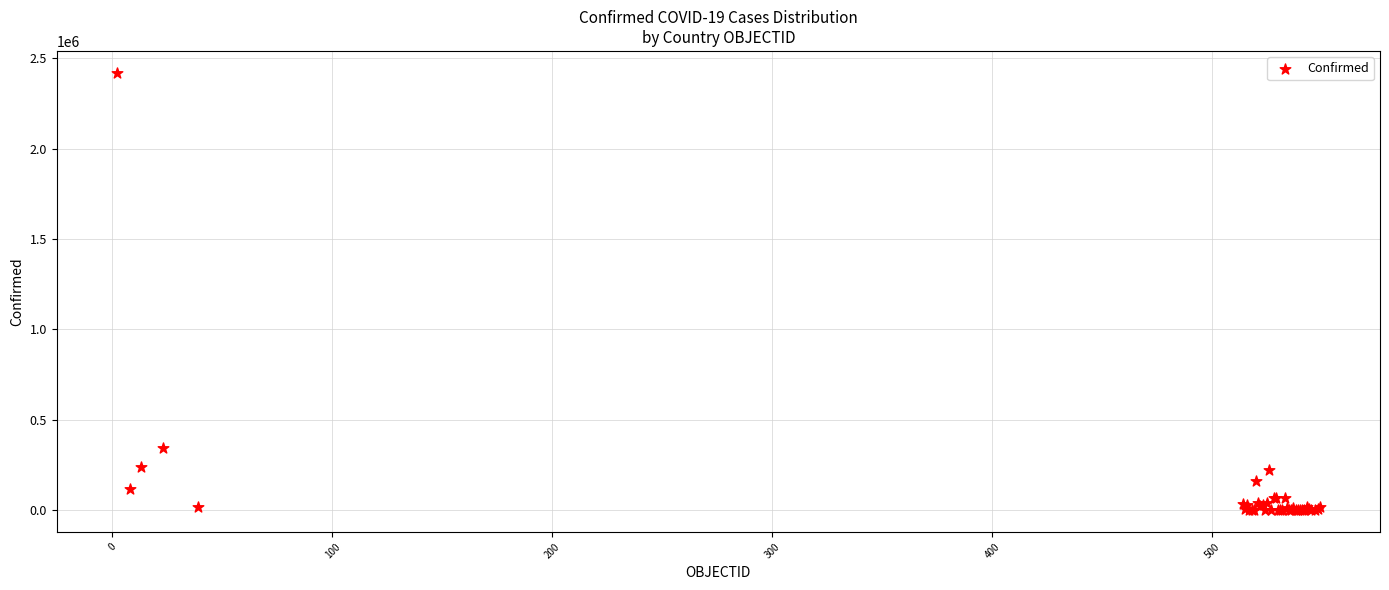

What Y value in the scatter plot is closest to 1209569?

345790